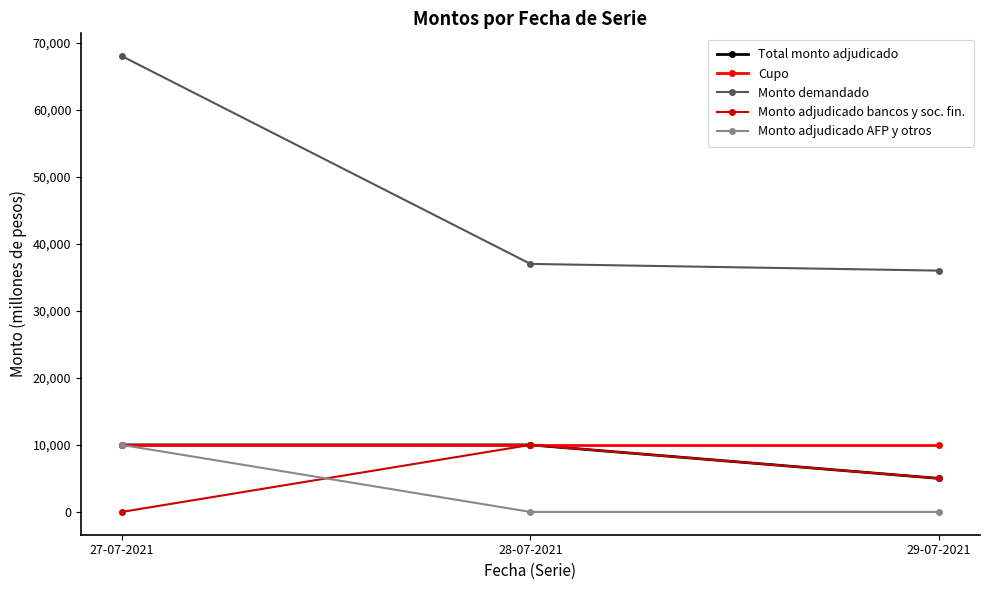

List the labels in order of Monto adjudicado bancos y soc. fin. value, smallest first.

27-07-2021, 29-07-2021, 28-07-2021